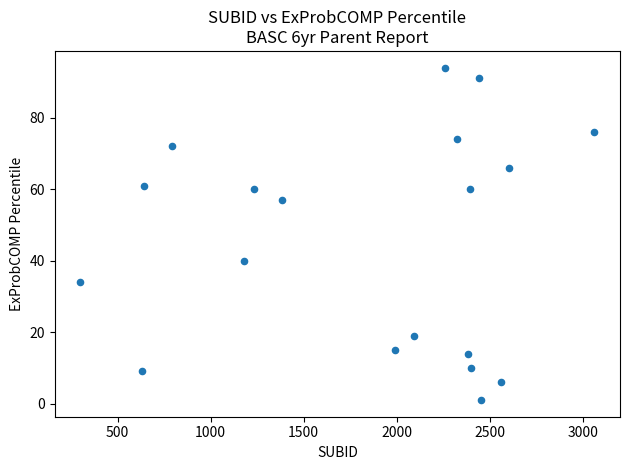

What Y value in the scatter plot is closest to 47?

40